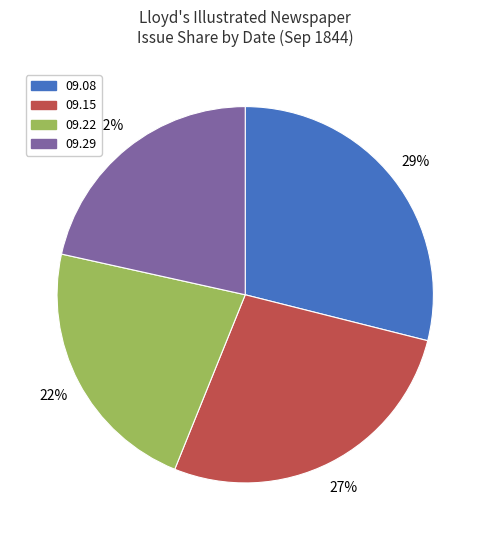

To the nearest percent, what is the difference between the largest and smallest slice percentages?

7%